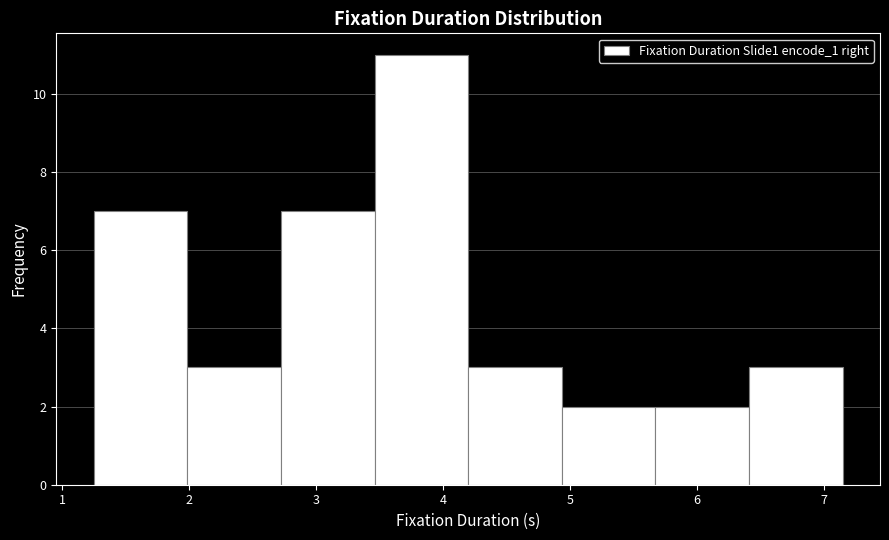

Over which range of the x-axis is the bar tallest?

3.5 to 4.2